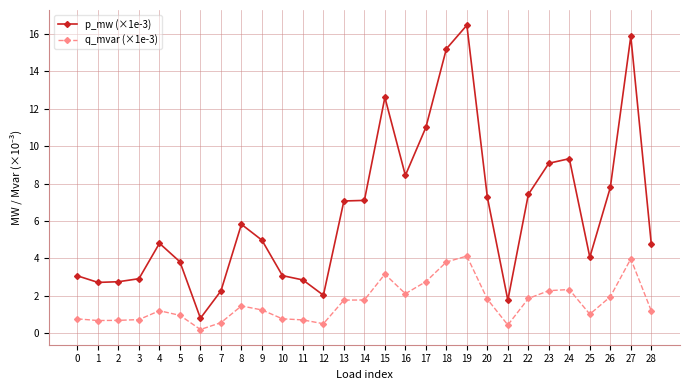

What is the value of the q_mvar (×1e-3) point at the 8th from the left?

0.6